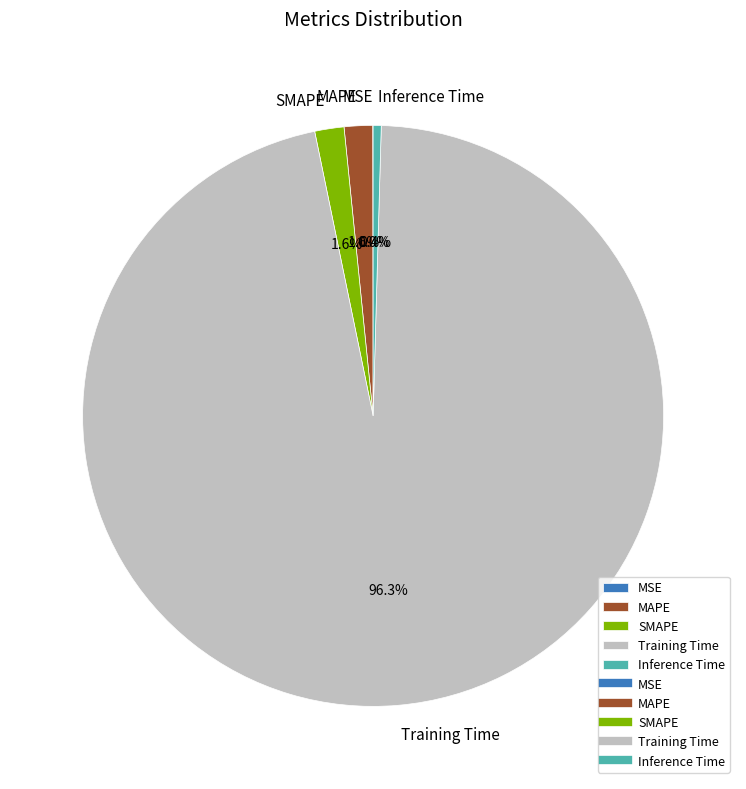

Combined, what portion of the pie is MAPE and Inference Time?

2.0%